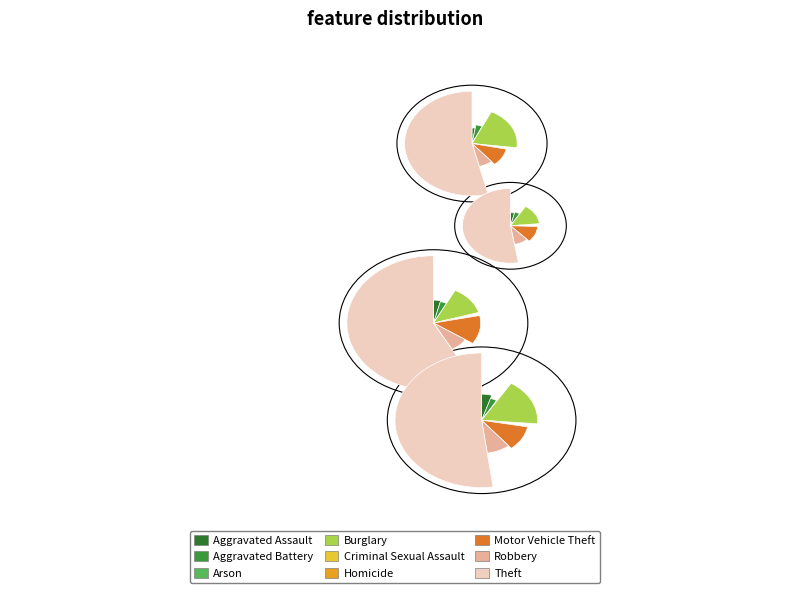

Count the number of slices in the pie.

9